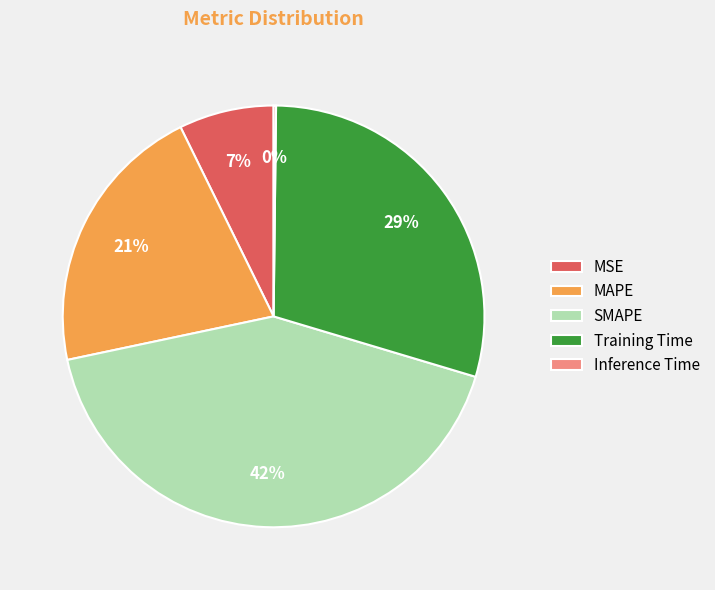

Which category has the biggest portion of the pie?

SMAPE